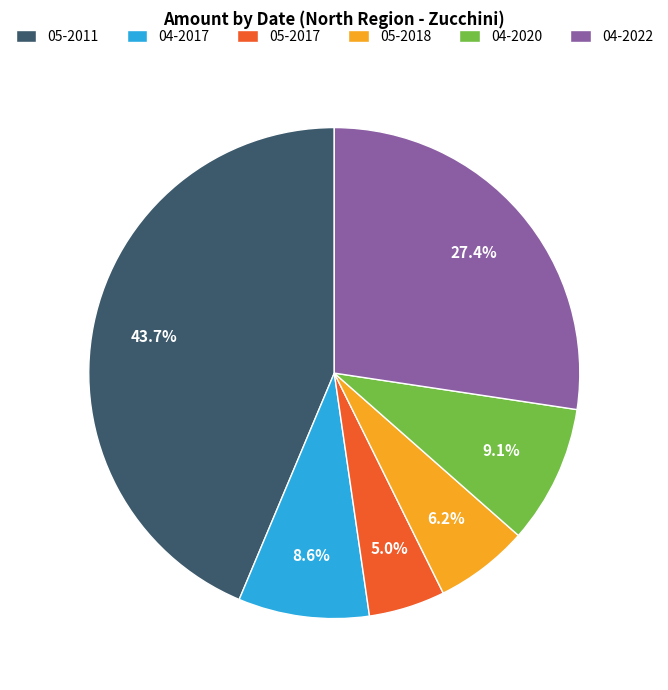

Which has a higher value, 05-2018 or 05-2017?

05-2018